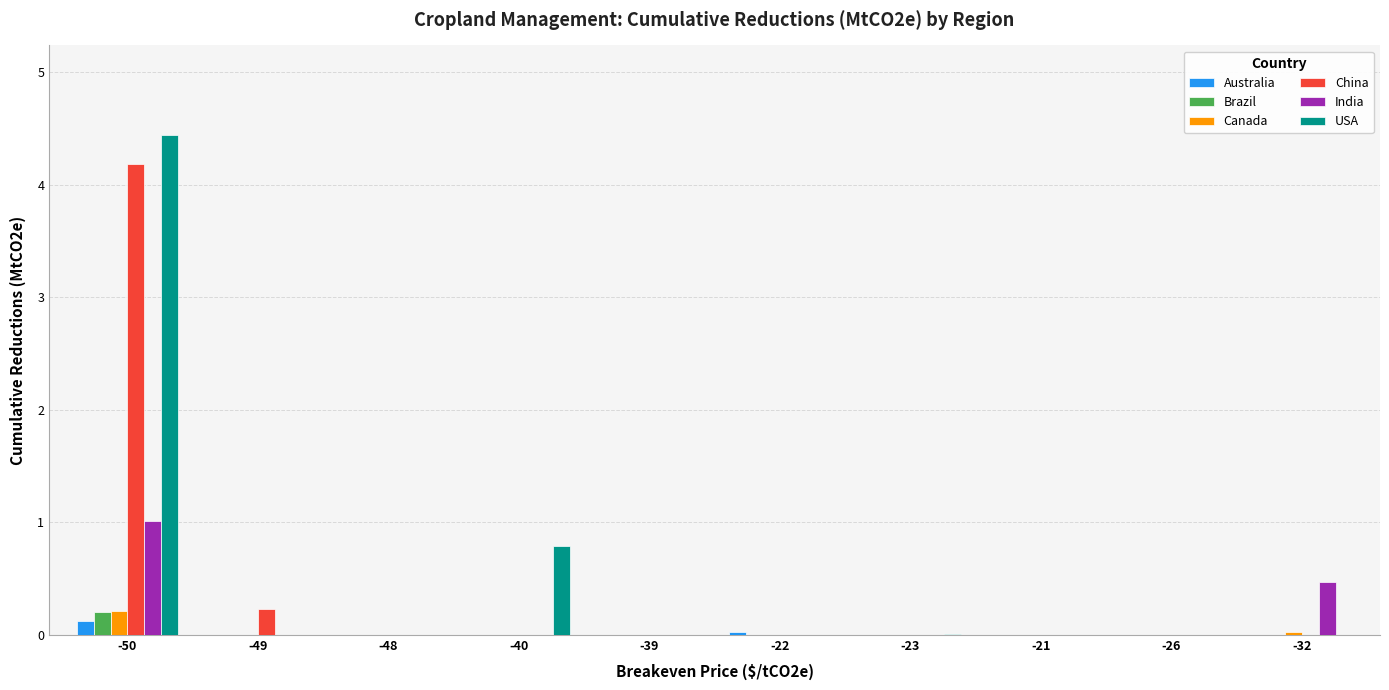

Count the number of data series in this chart.

6